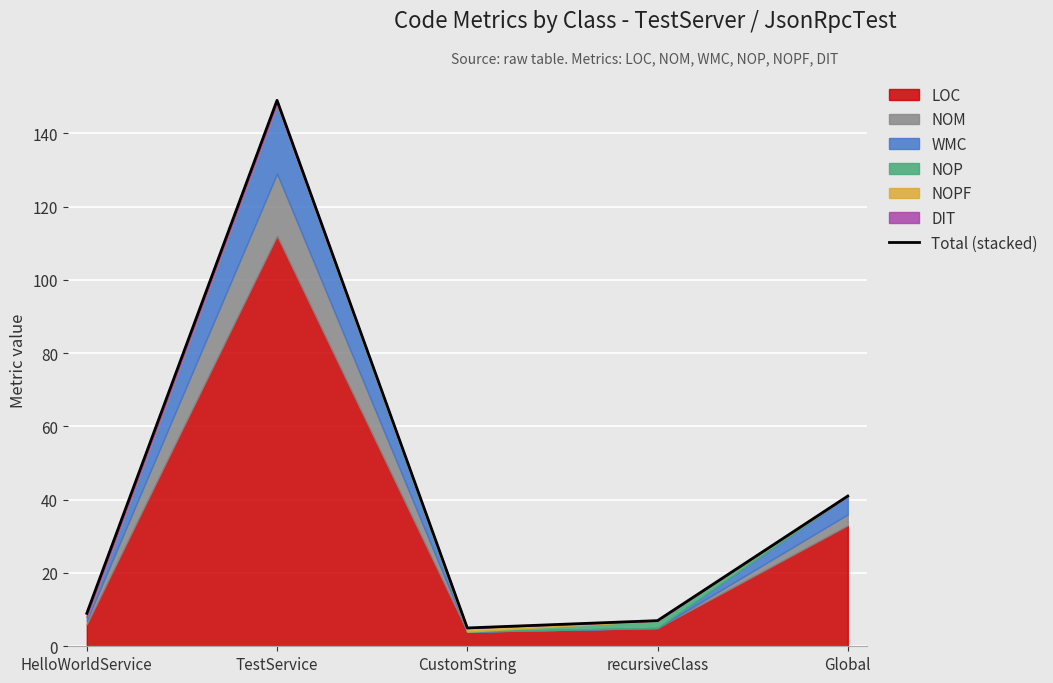

Is it true that the value at Global is 41?

True